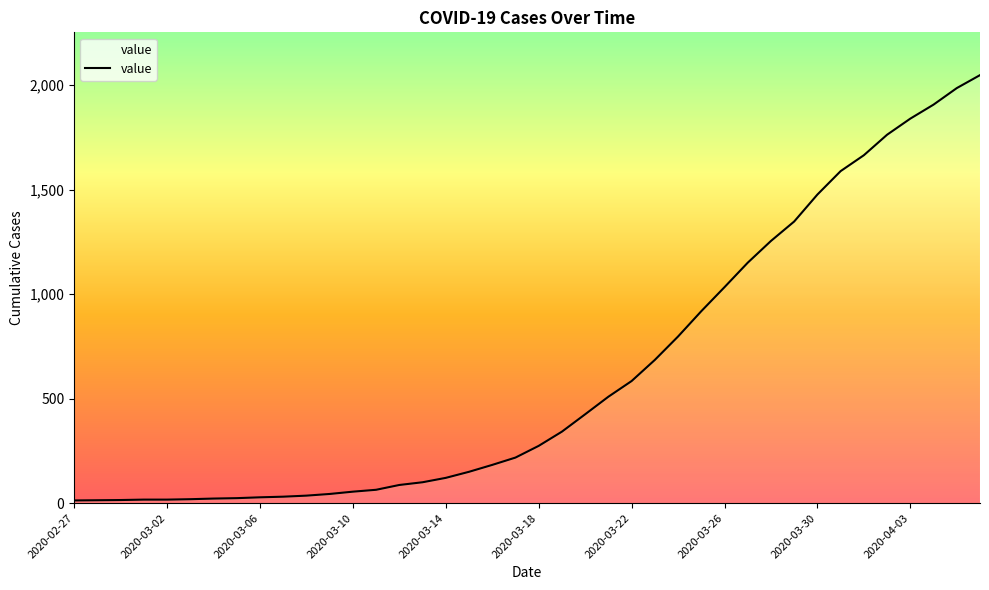

What is the difference between the maximum and minimum values?

2034